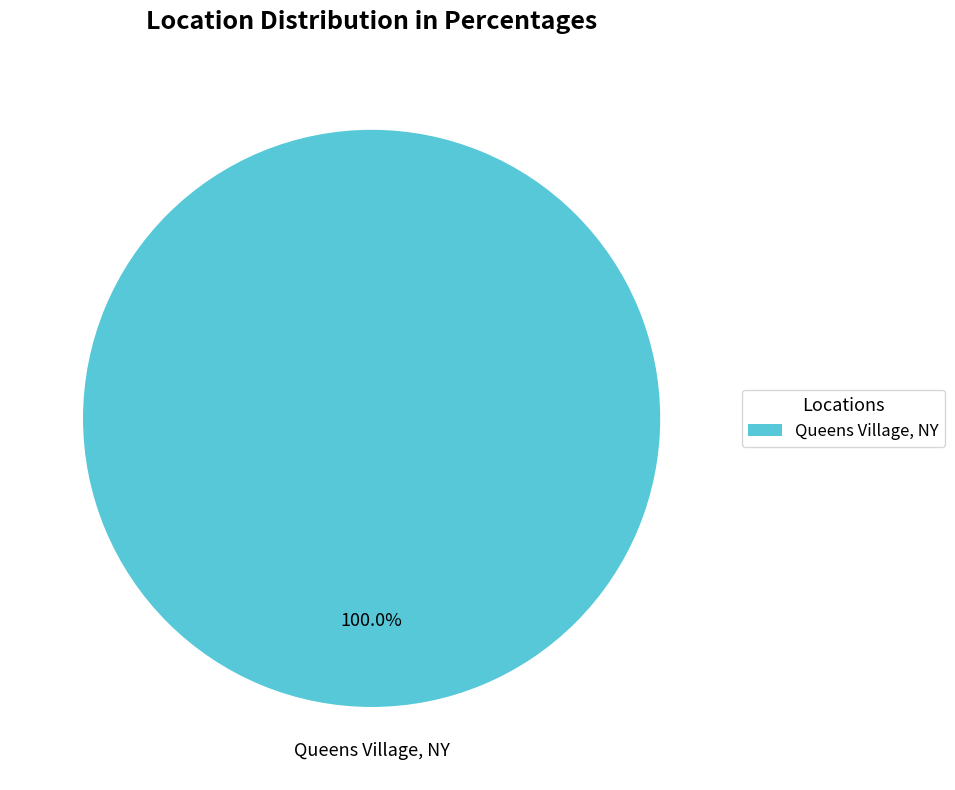

Is there a majority slice in this chart?

Yes